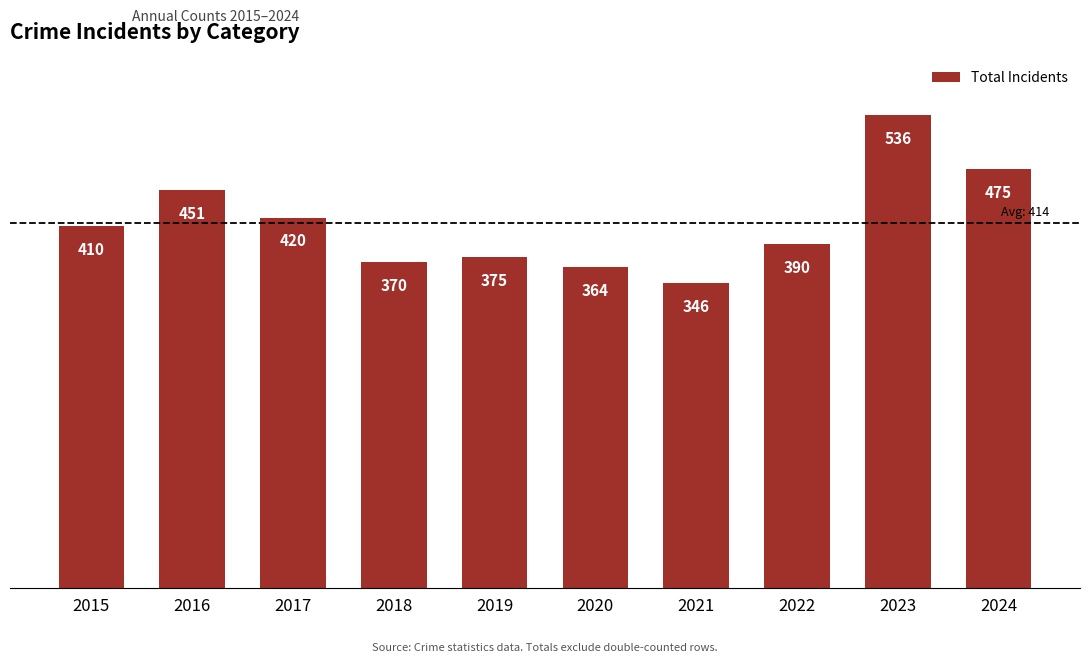

Does the chart contain stacked bars?

No